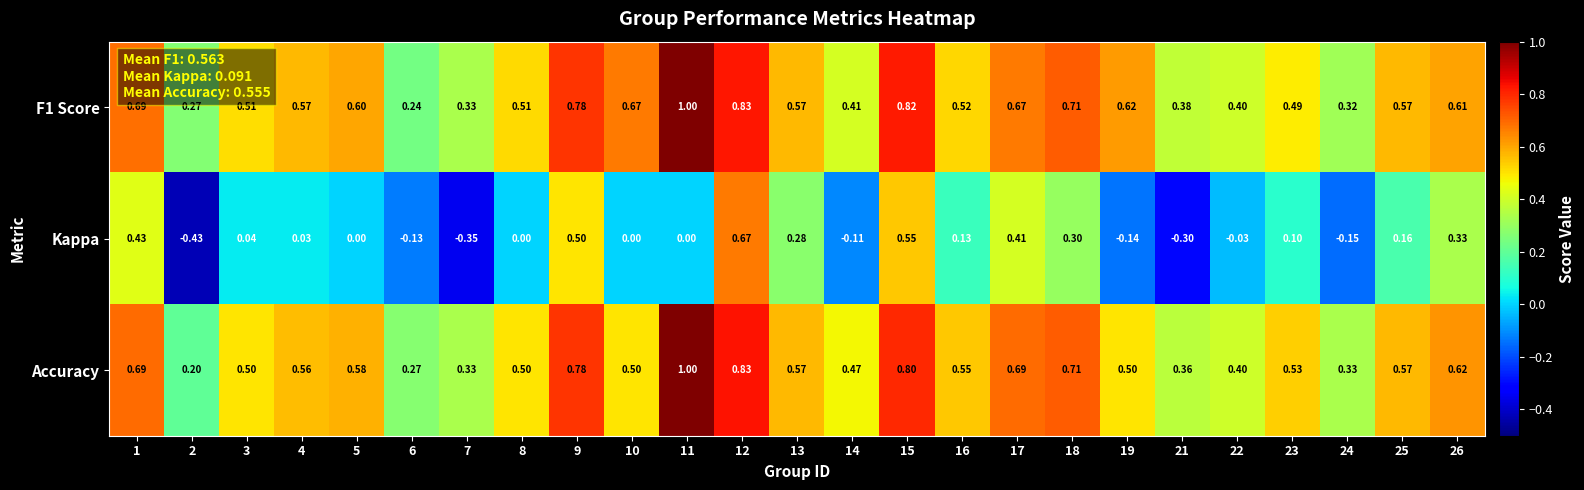

Between 13 and 21, which series saw the biggest shift?

Kappa